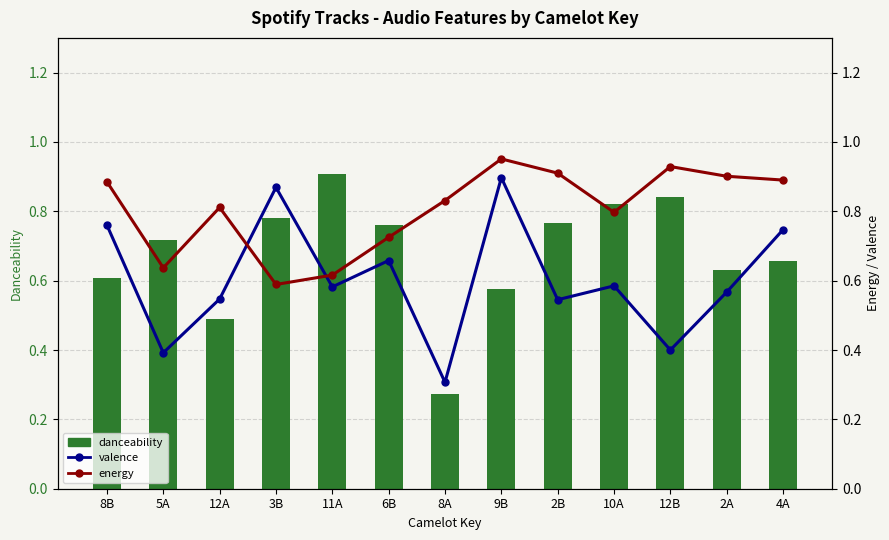

List the labels in order of danceability value, smallest first.

8A, 12A, 9B, 8B, 2A, 4A, 5A, 6B, 2B, 3B, 10A, 12B, 11A